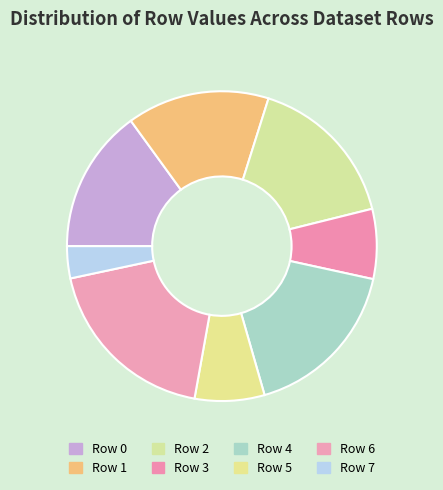

To the nearest percent, what is the difference between the Row 3 and Row 1 slice percentages?

8%